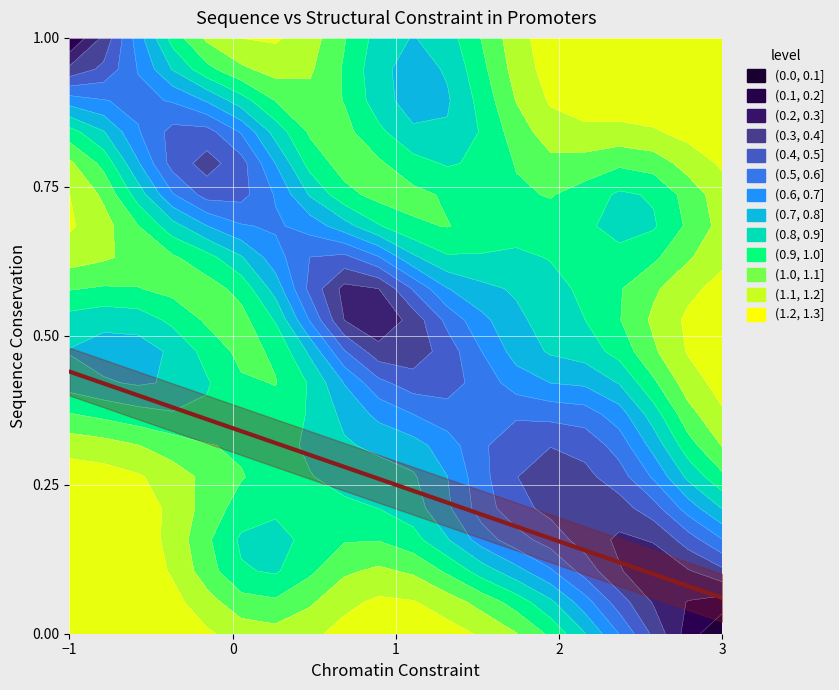

Count the number of data series in this chart.

1